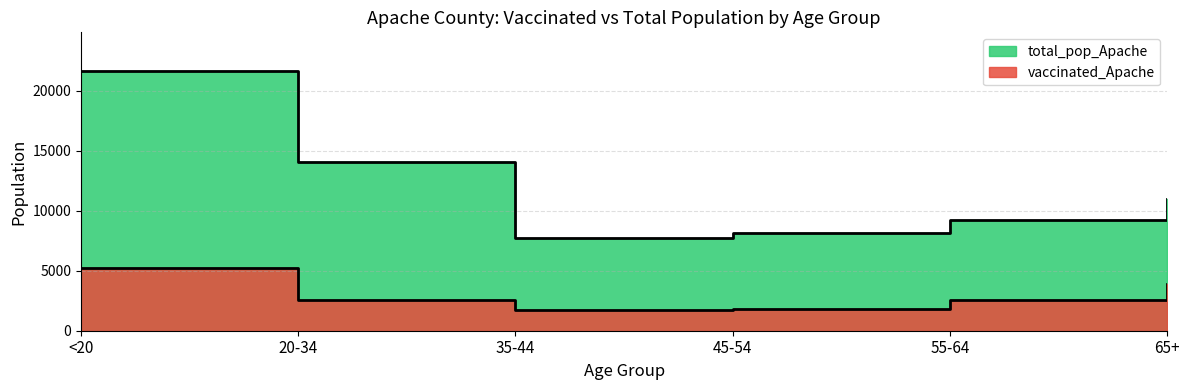

How many lines are shown in the chart?

2